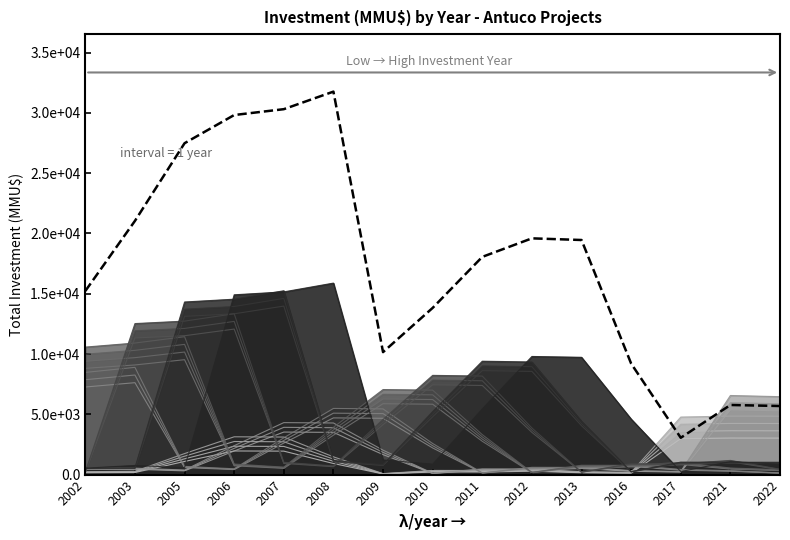

What is the difference between the maximum and minimum values?

28709.0